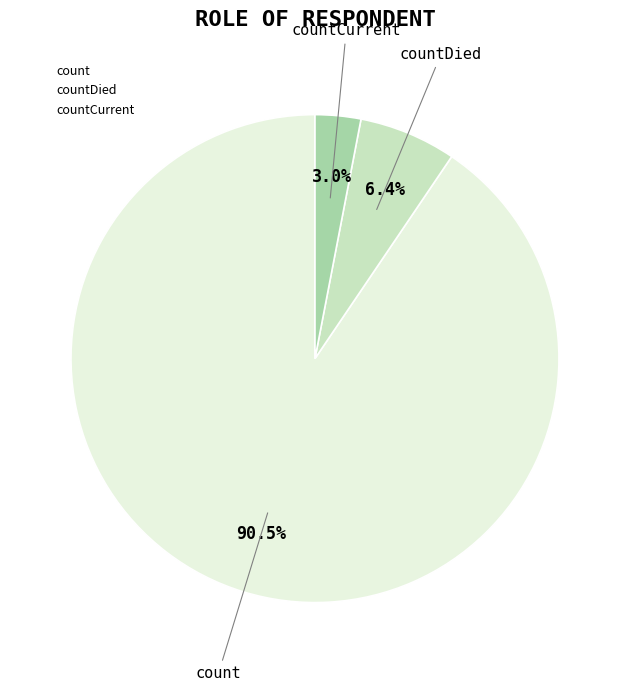

To the nearest percent, what is the difference between the largest and smallest slice percentages?

88%